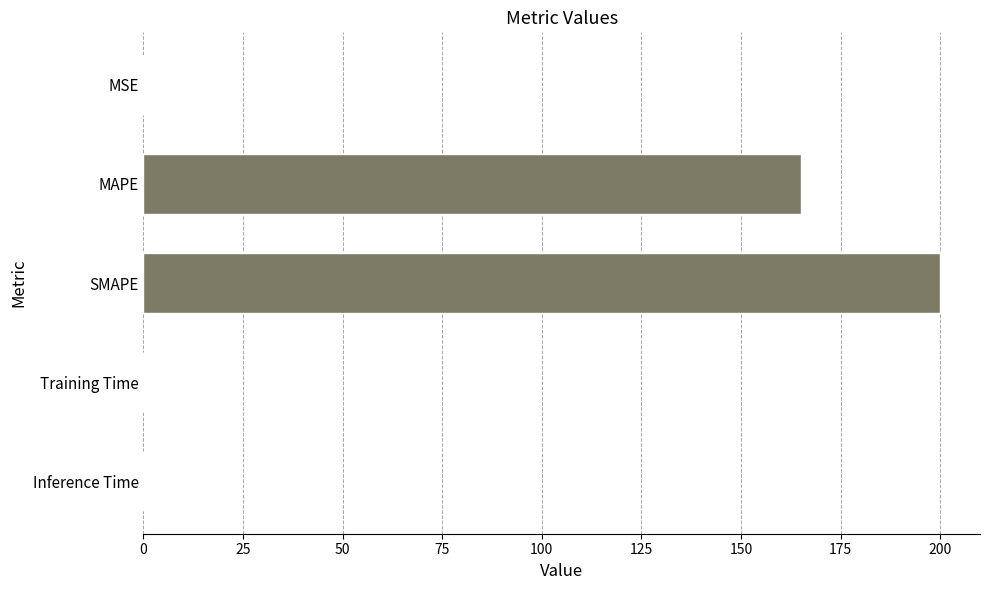

What is the greatest value displayed?

200.0